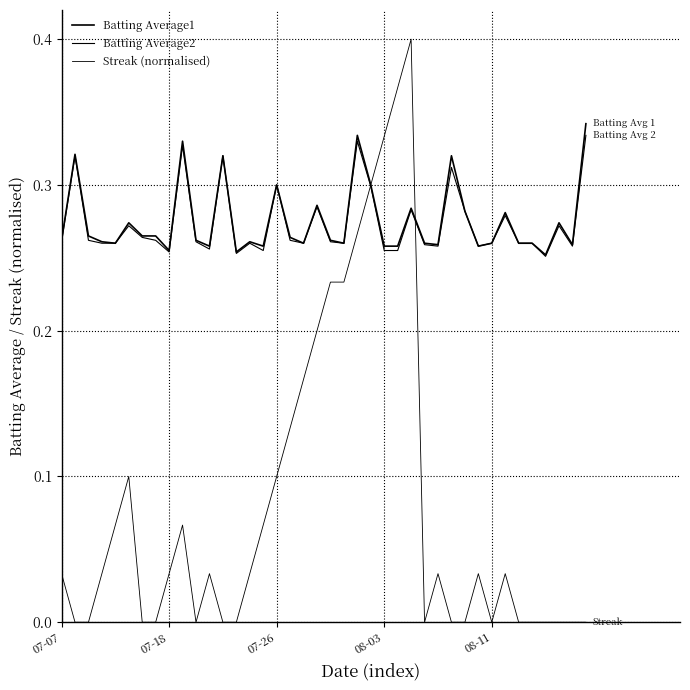

How many lines are shown in the chart?

3